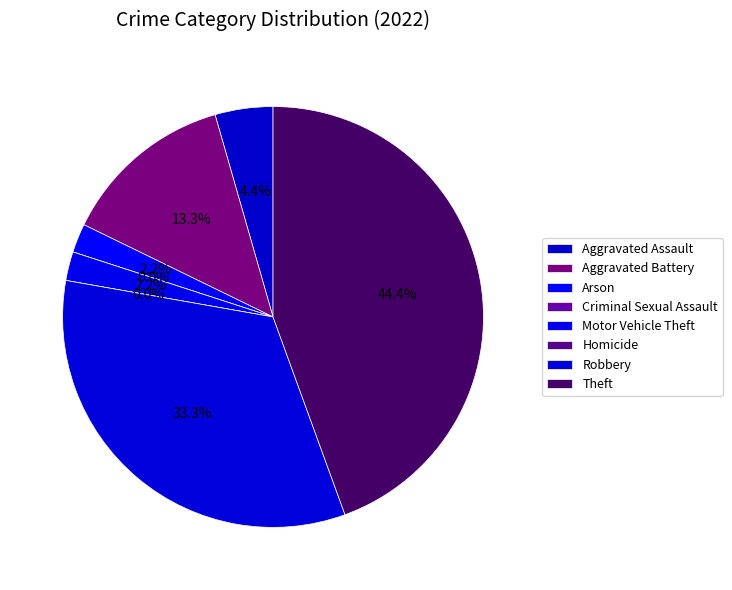

Count the number of slices in the pie.

8